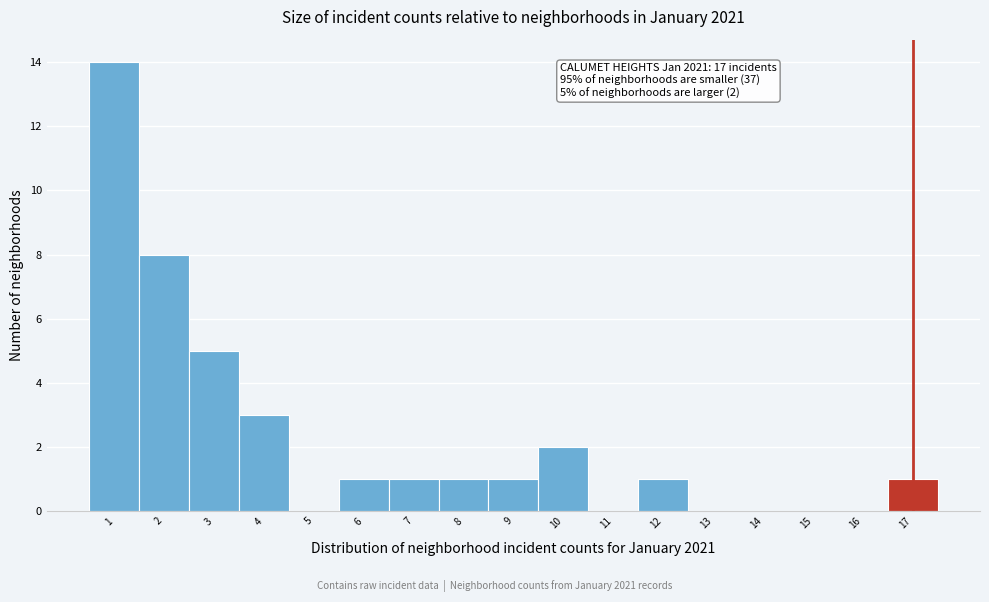

Which range on the x-axis has the tallest bar?

0.5 to 1.5